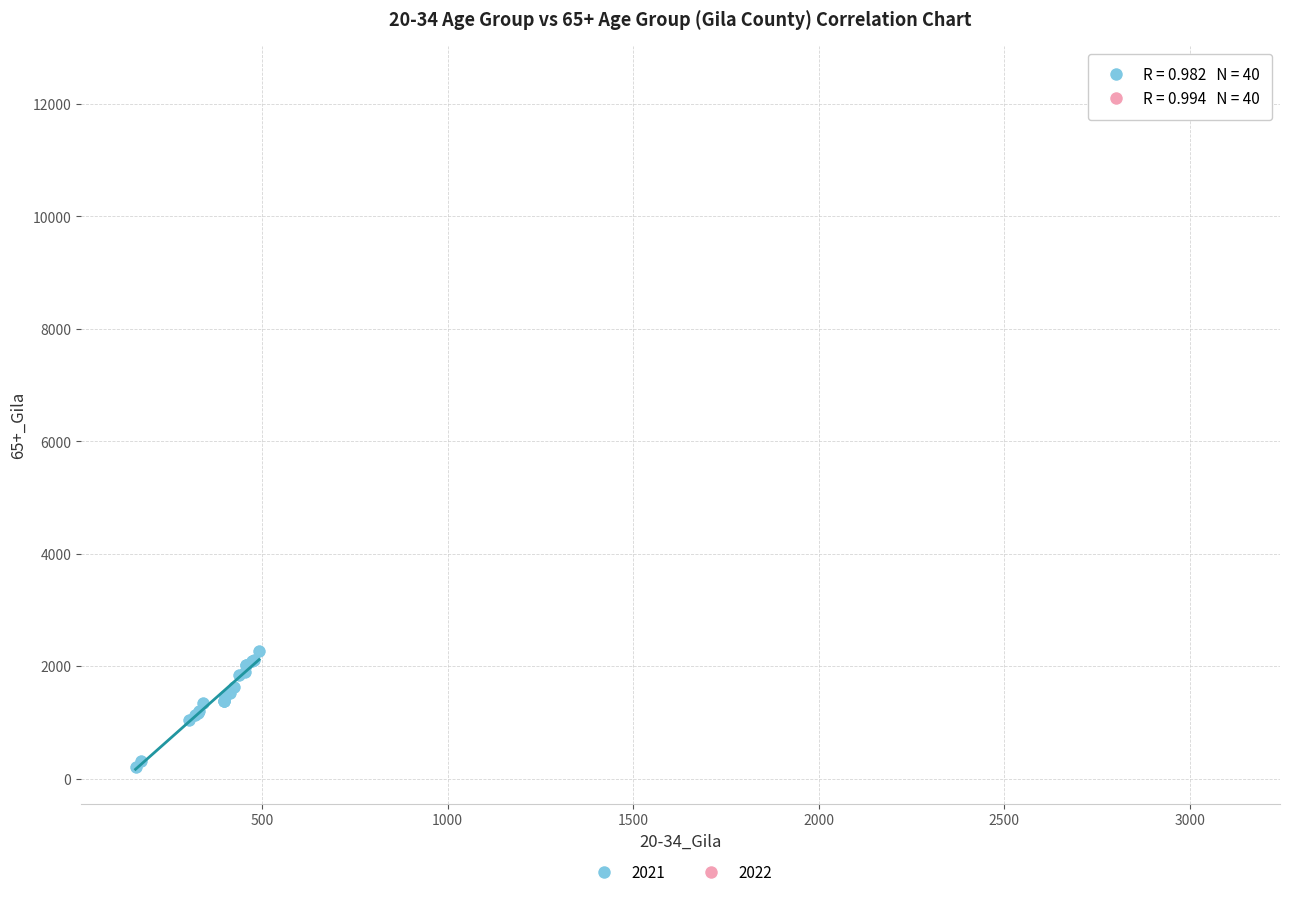

Which series has the widest spread of Y values?

2021